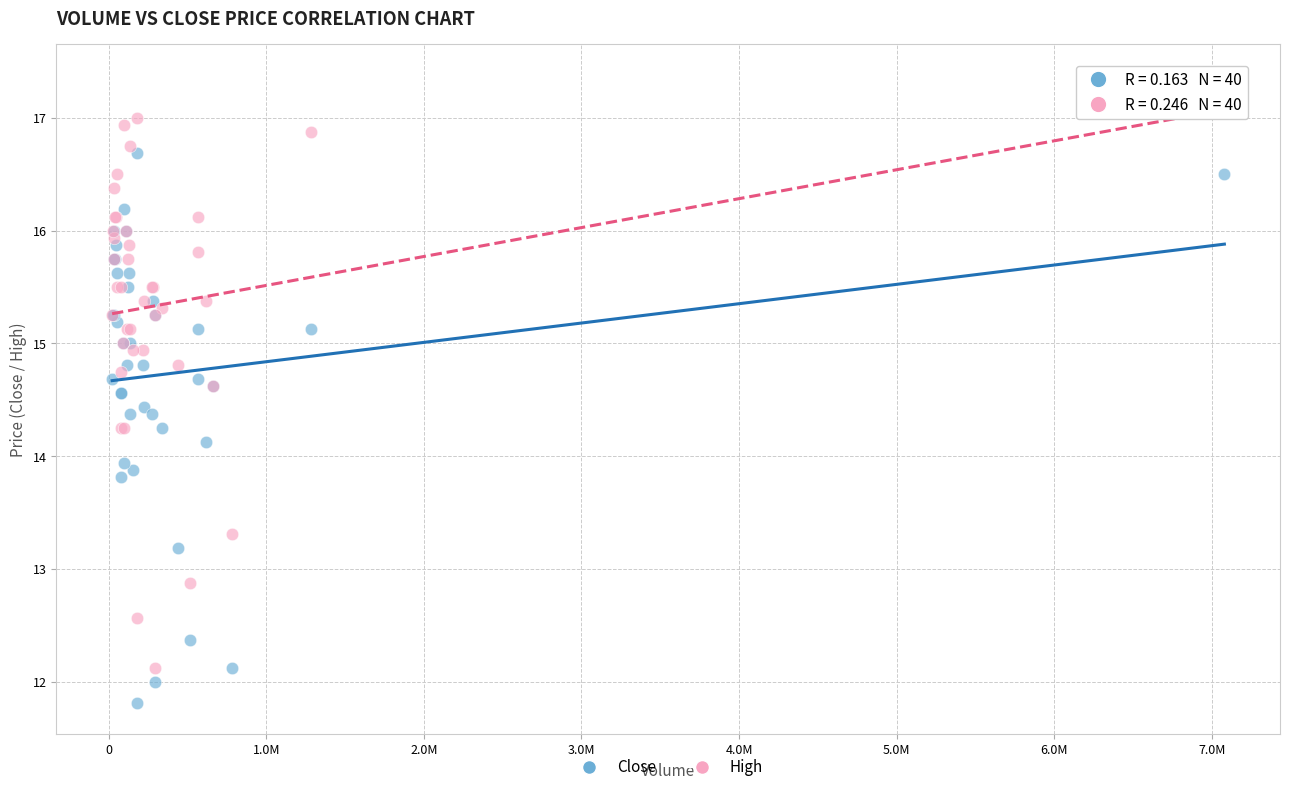

Which series contains the lowest Y value?

Close